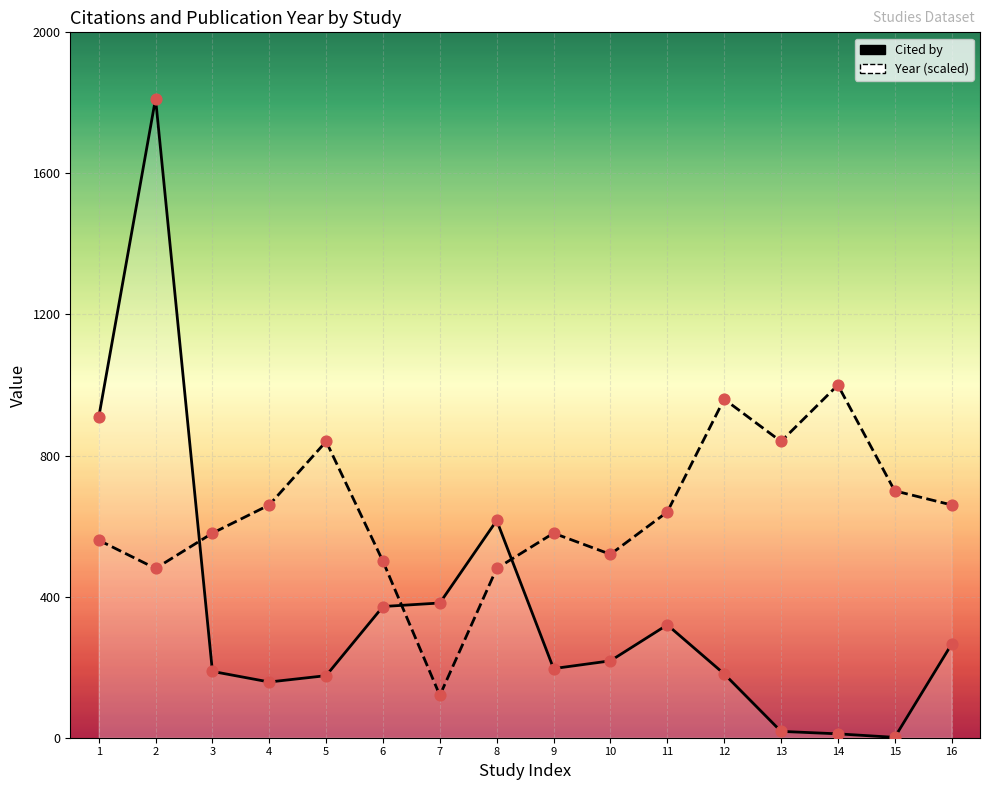

At how many categories does at least one series exceed 1177?

1